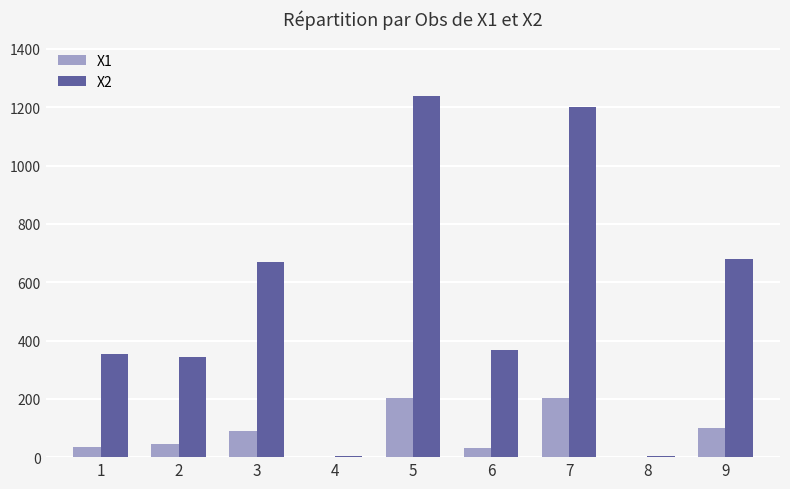

At which category is the sum across all series the highest?

5